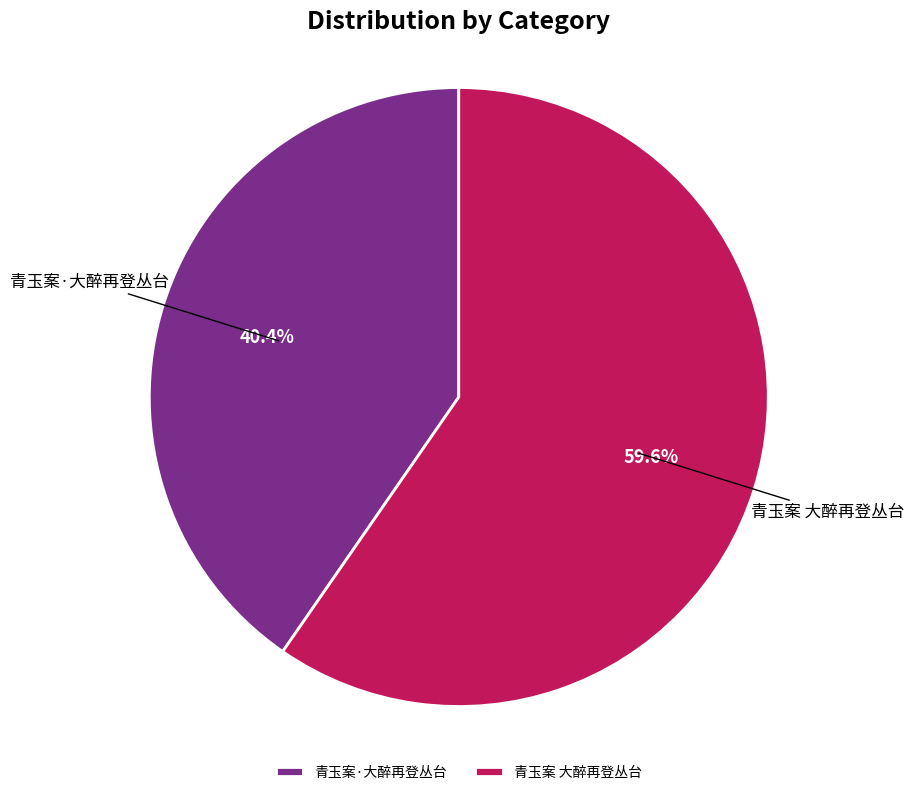

To the nearest percent, what portion does 青玉案 大醉再登丛台 represent?

60%